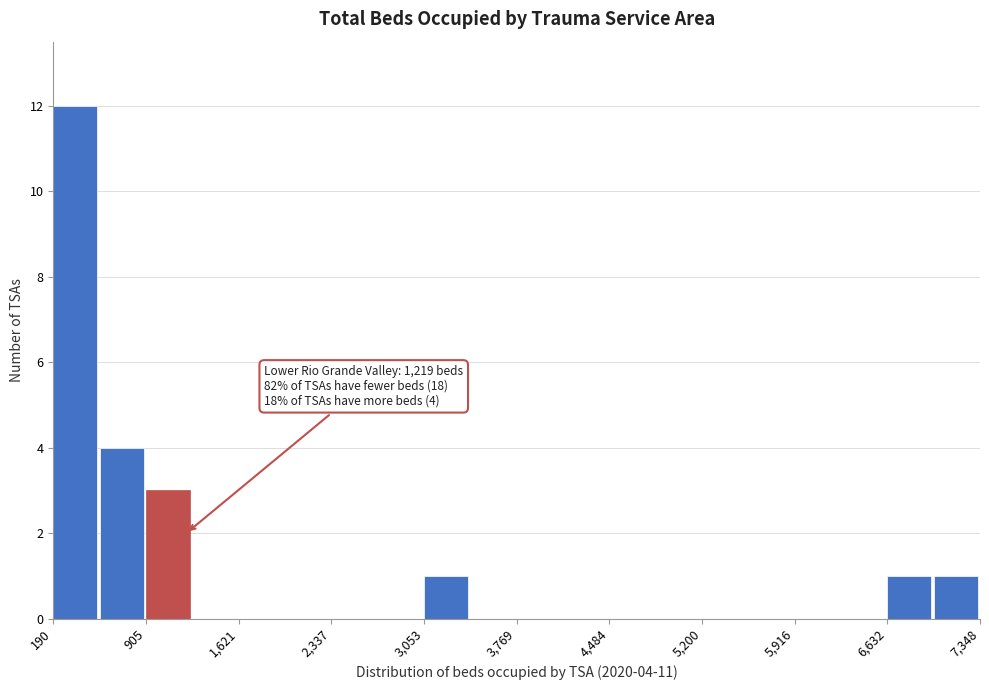

Around what value on the x-axis is the tallest bar? Give the approximate position of its centre, as read against the axis.

400